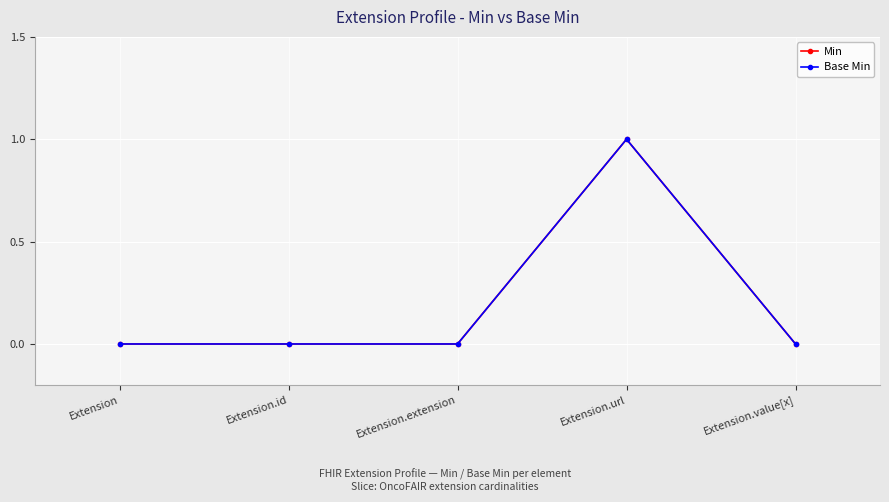

Rank the categories by Min value from lowest to highest.

Extension, Extension.id, Extension.extension, Extension.value[x], Extension.url